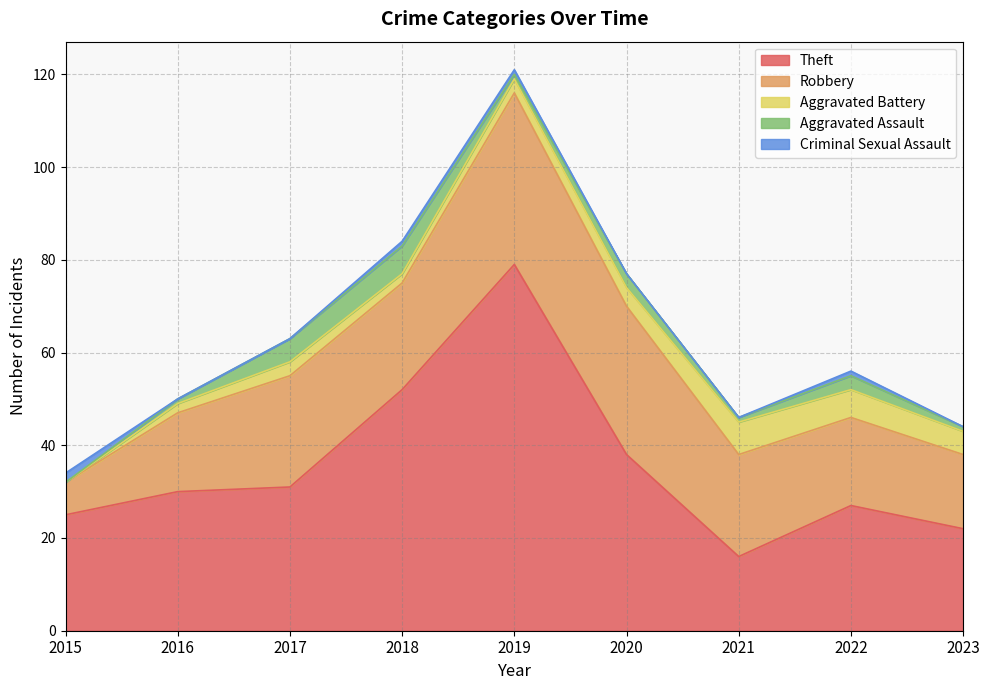

What is the total value across all series at 2021?

46